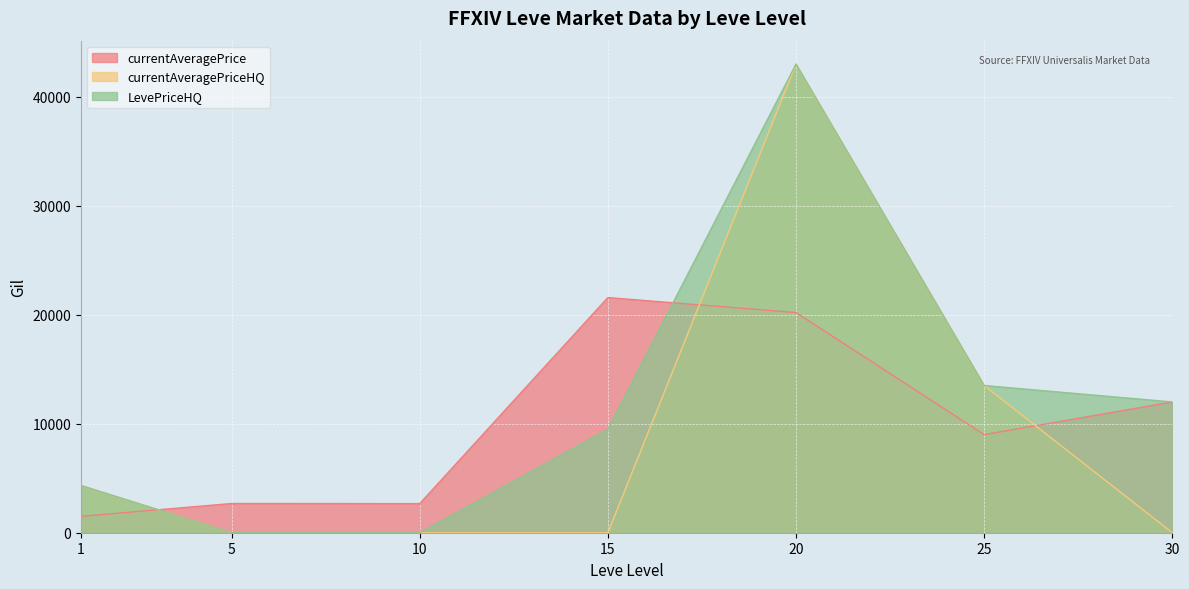

What is the difference between the maximum and second lowest values in the LevePriceHQ series?

43000.0